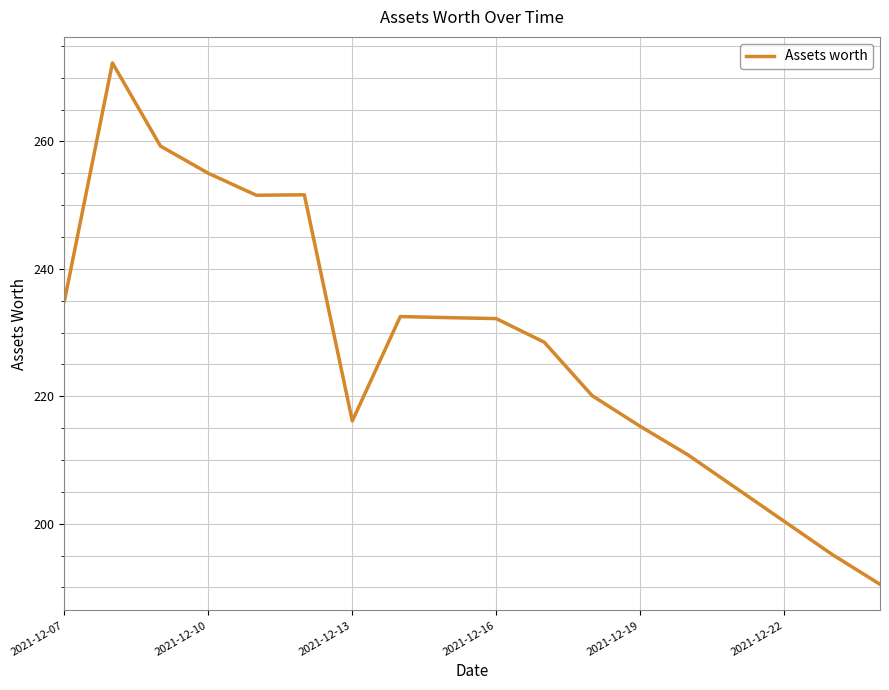

What is the difference between the maximum and minimum values?

81.8